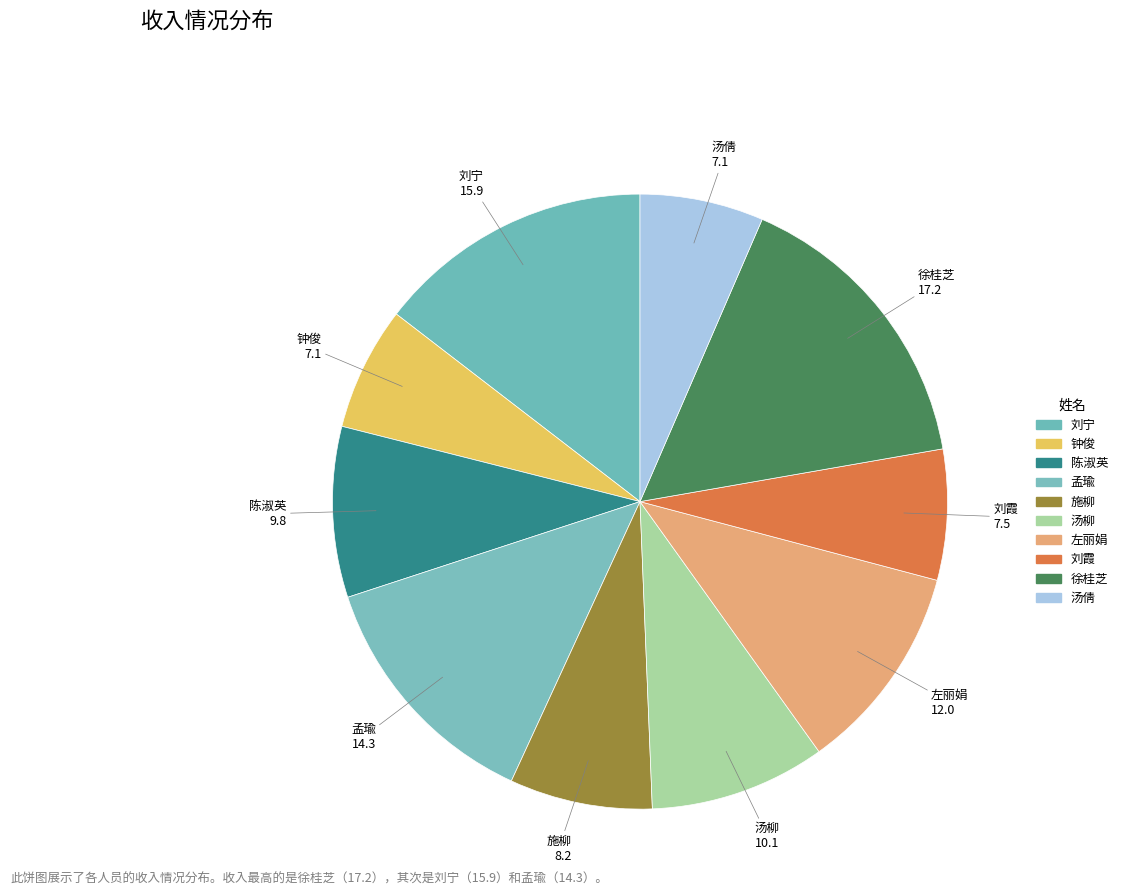

True or false: 汤柳 accounts for 9% of the total.

True